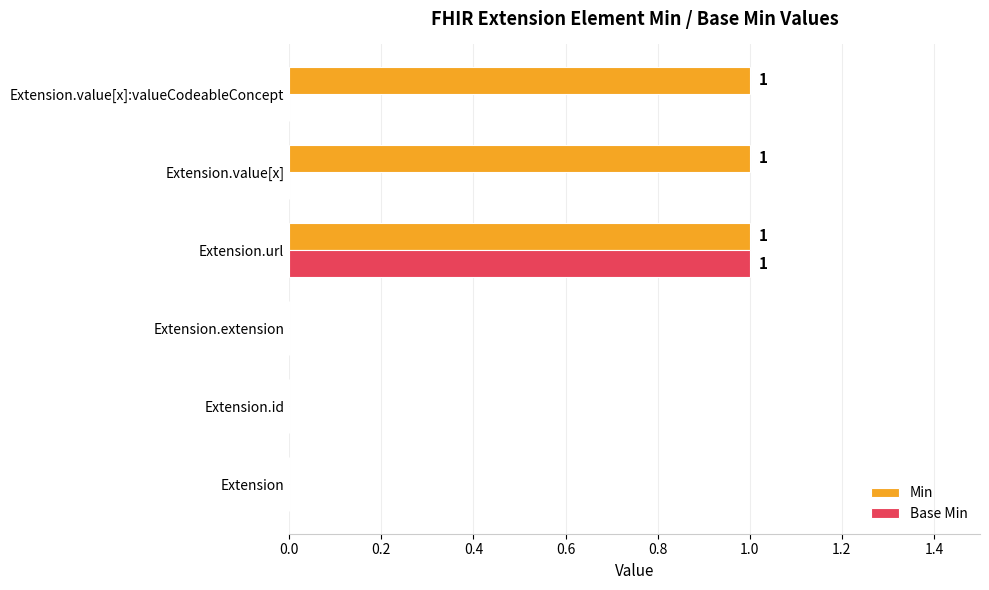

Is it true that Base Min equals -1 at Extension.value[x]:valueCodeableConcept?

False